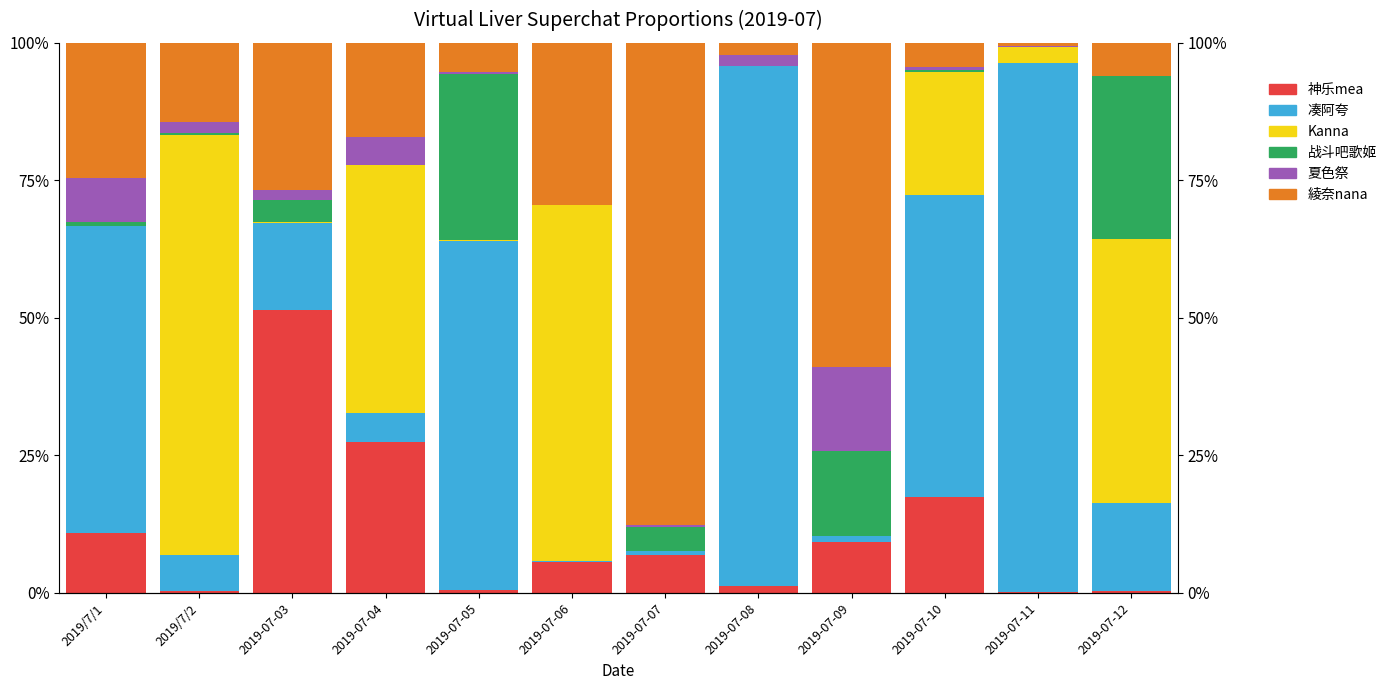

What are all the series names shown in the legend?

神乐mea, 凑阿夸, Kanna, 战斗吧歌姬, 夏色祭, 綾奈nana